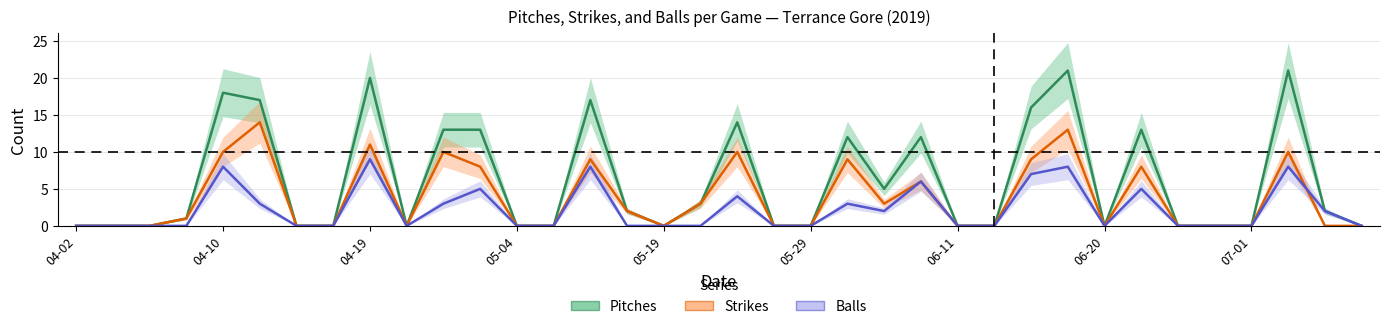

Which series has the largest range (max minus min)?

Pitches